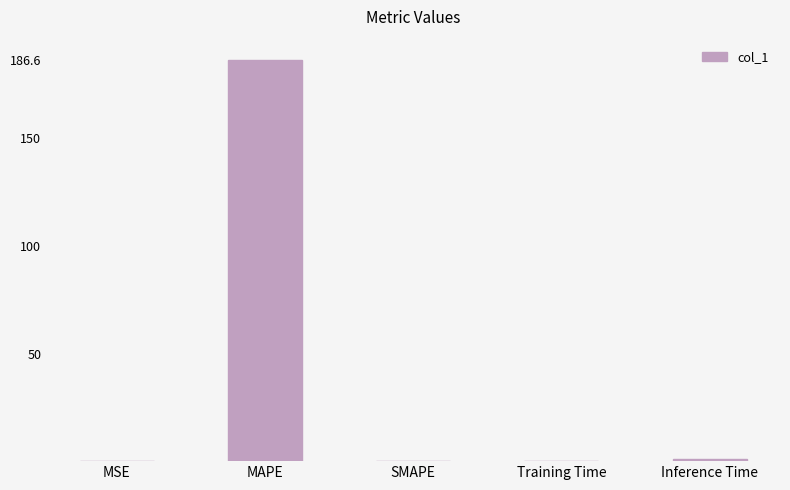

Count the number of categories in the chart.

5